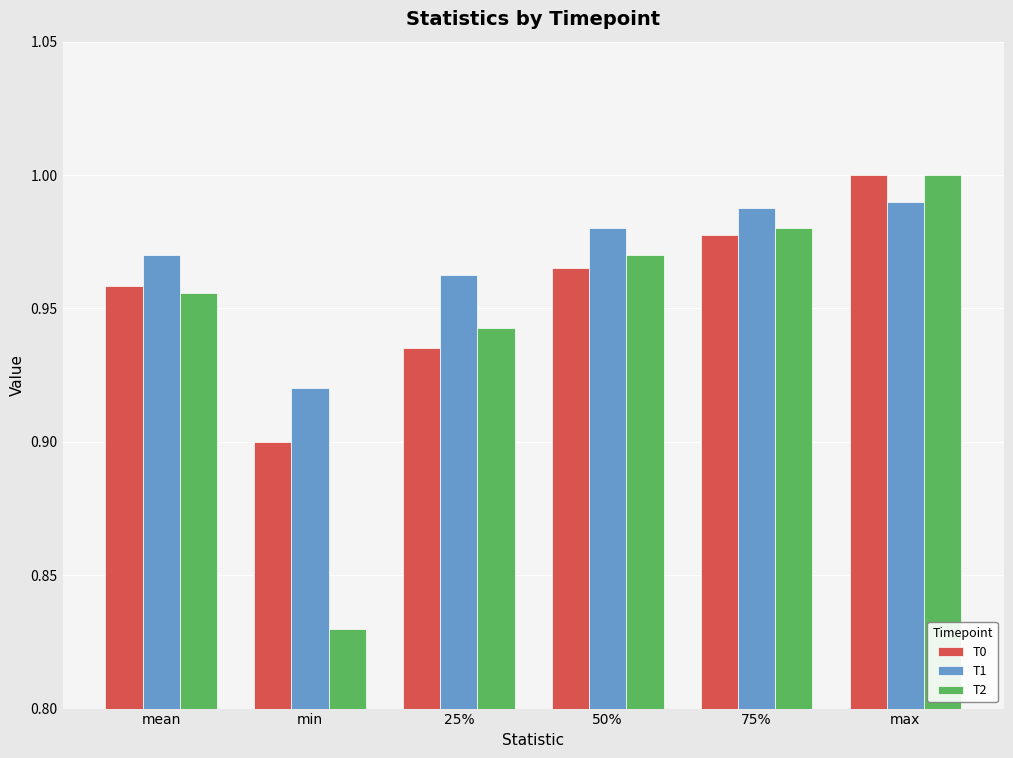

At which category is the sum across all series the highest?

max